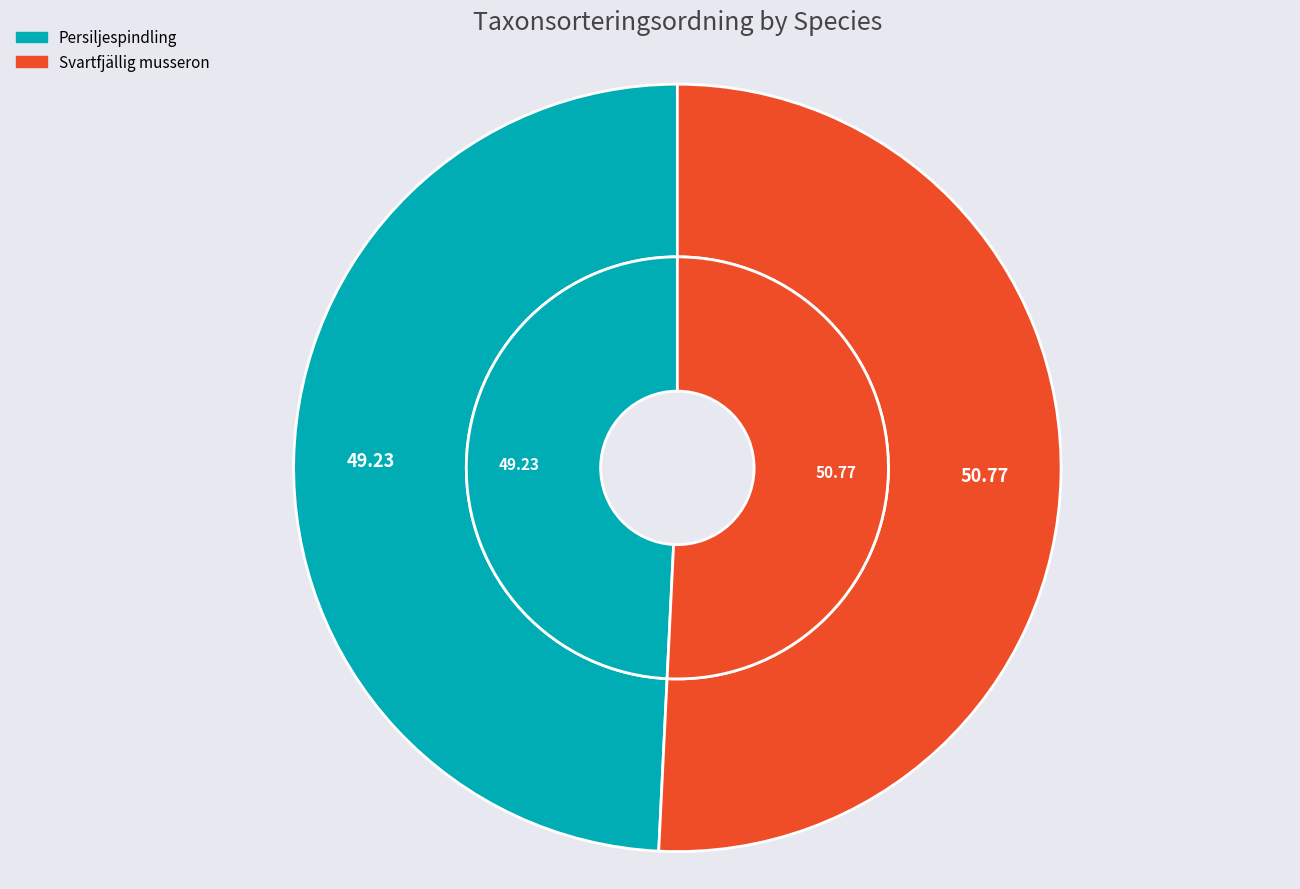

How much of the chart is everything except Persiljespindling (82417144)?

50.8%